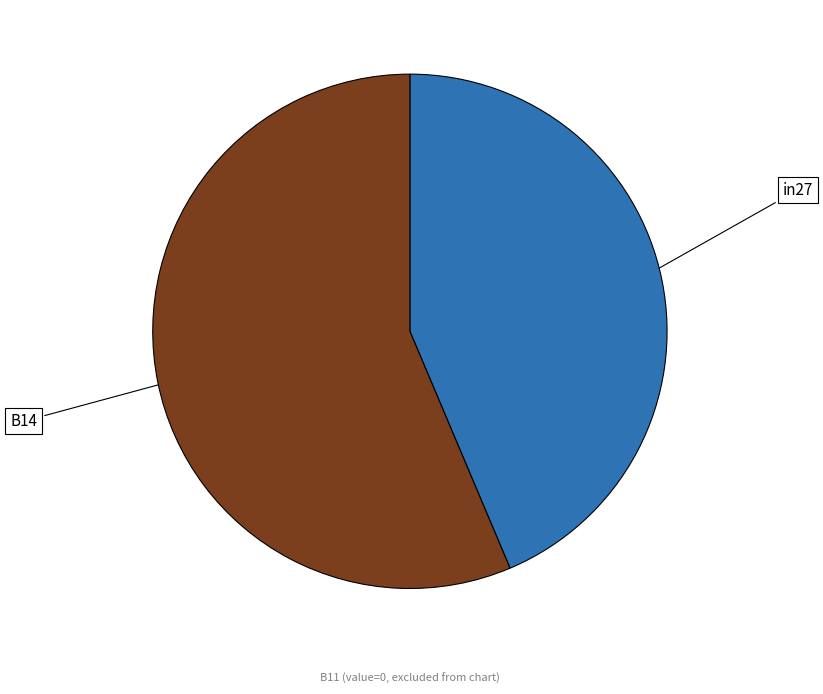

How many slices are in this pie chart?

2